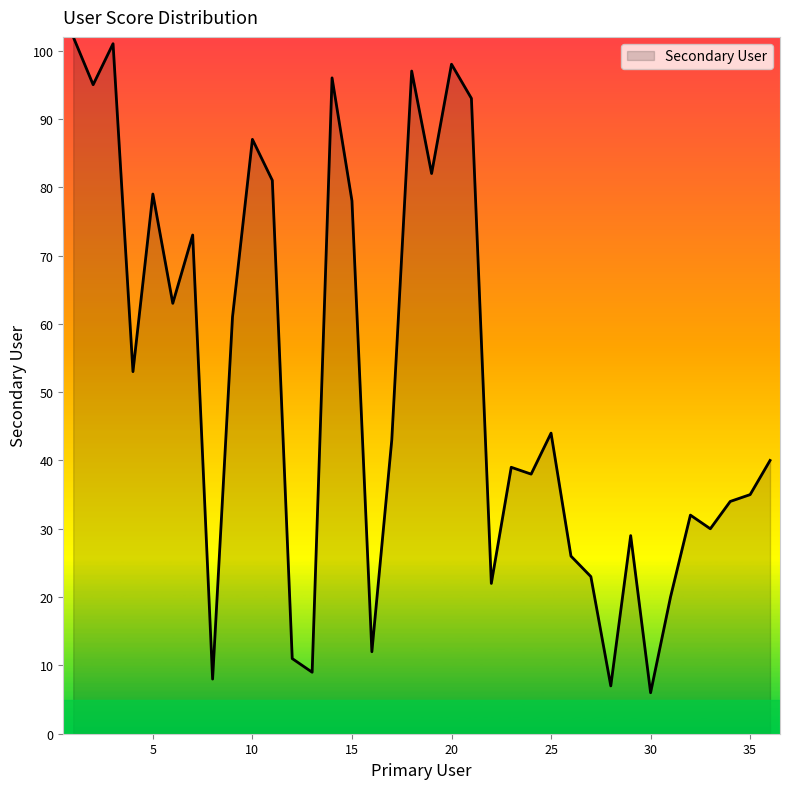

What is the minimum value shown in the chart?

6